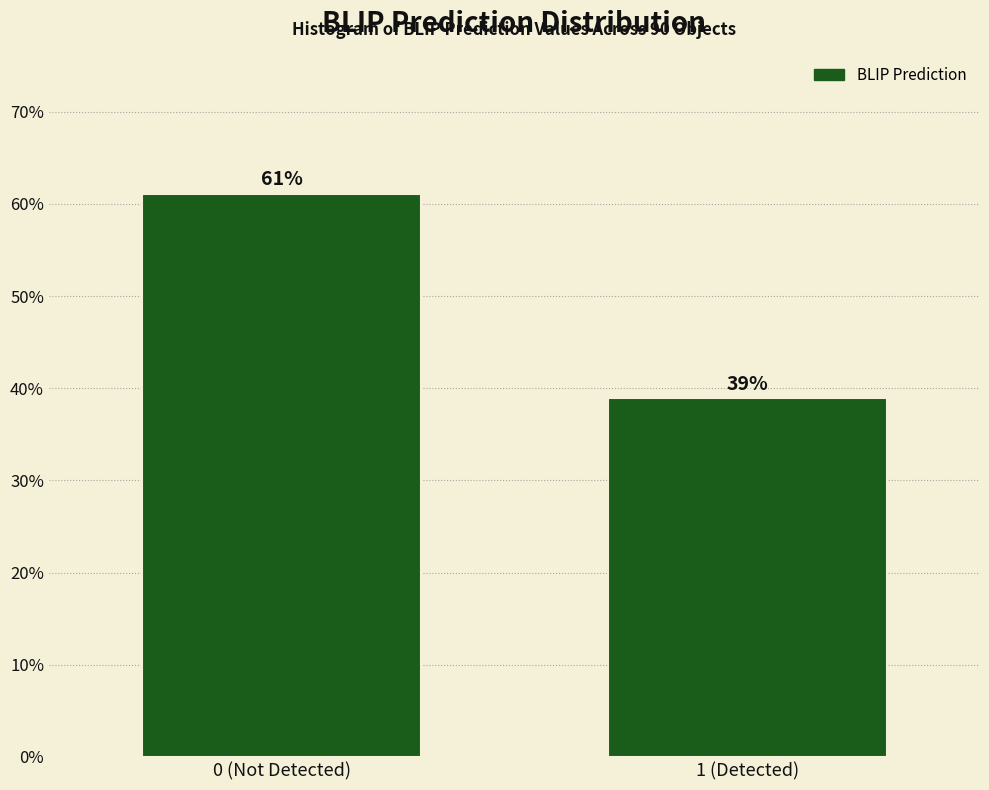

List the labels in order of value, largest first.

0 (Not Detected), 1 (Detected)